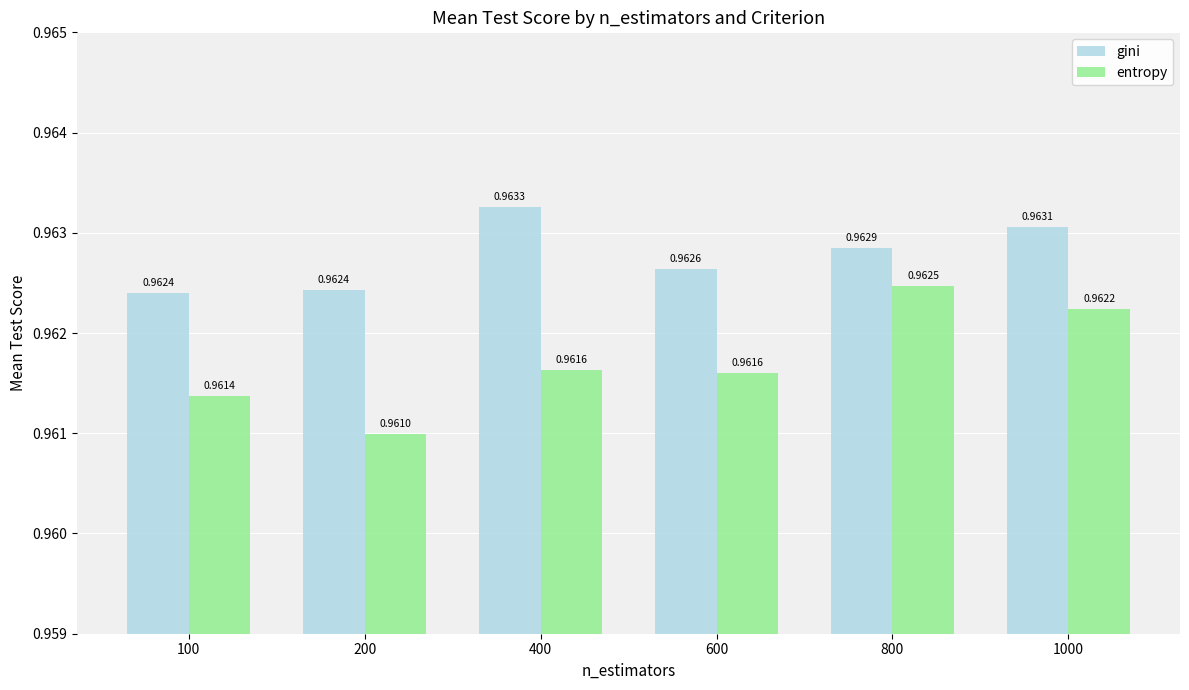

At which label is entropy closest to 0?

200